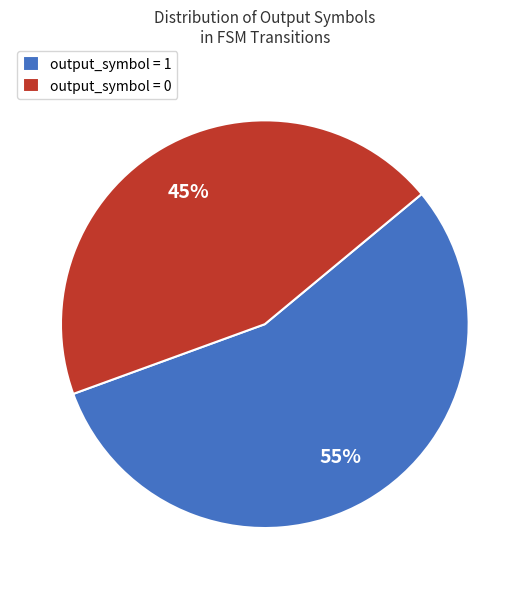

Does any single category account for the majority?

Yes